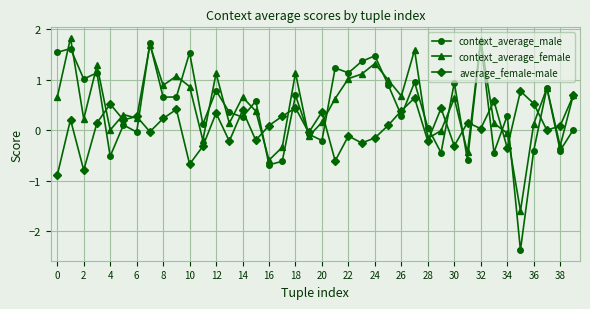

What is the highest value of the average_female-male series?

0.8